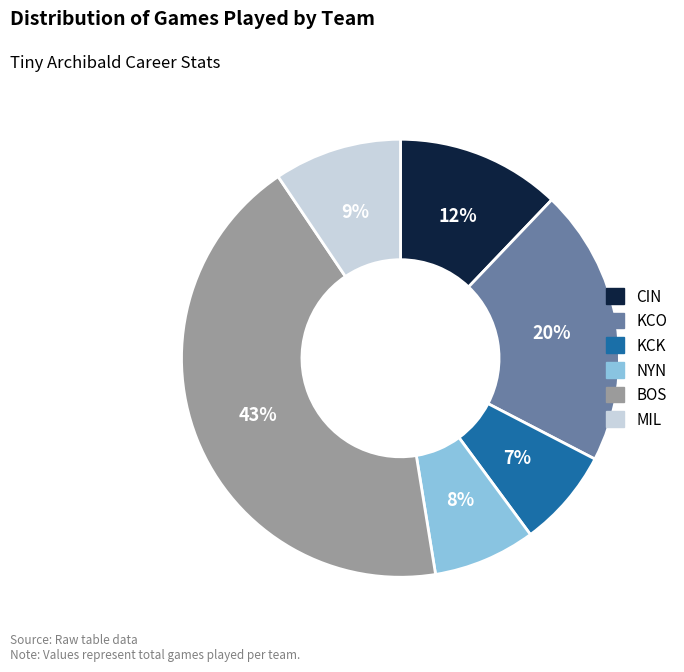

Which has a higher value, KCK or BOS?

BOS